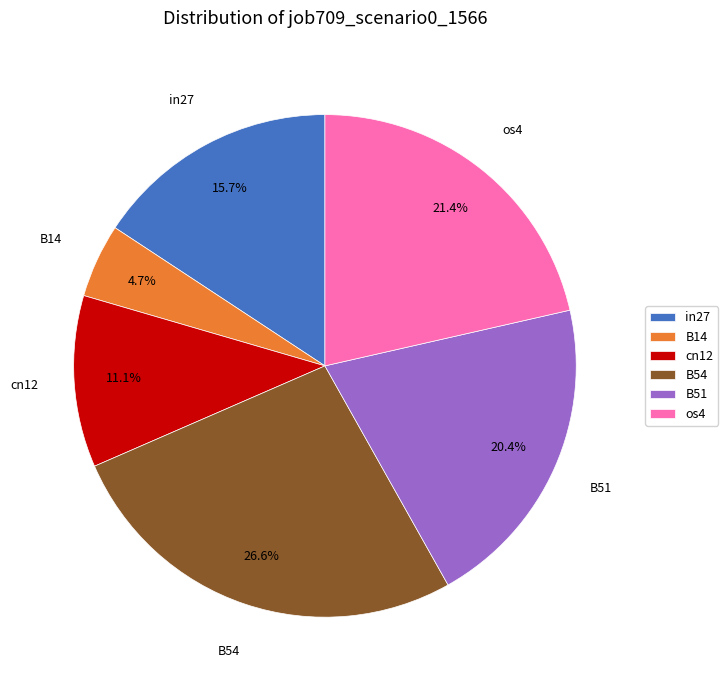

To the nearest percent, what is the difference between the B54 and in27 slice percentages?

11%